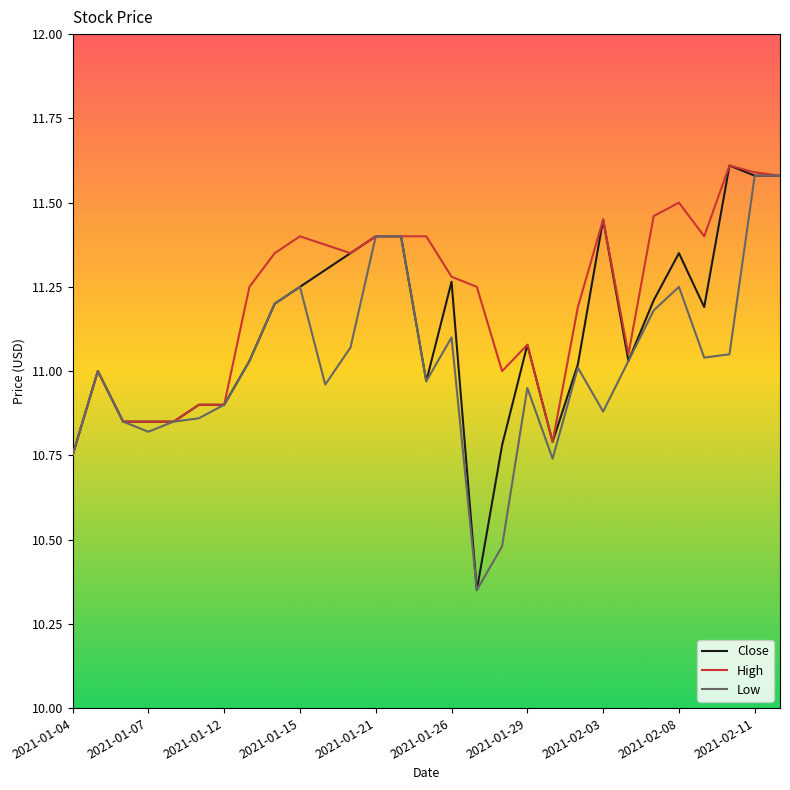

Which series has the largest total across all categories?

High